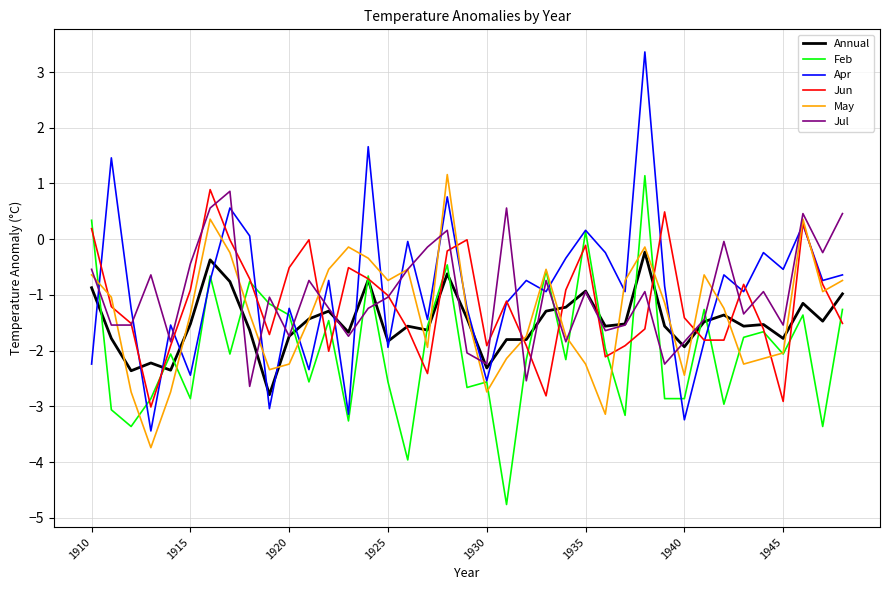

How many lines are shown in the chart?

6